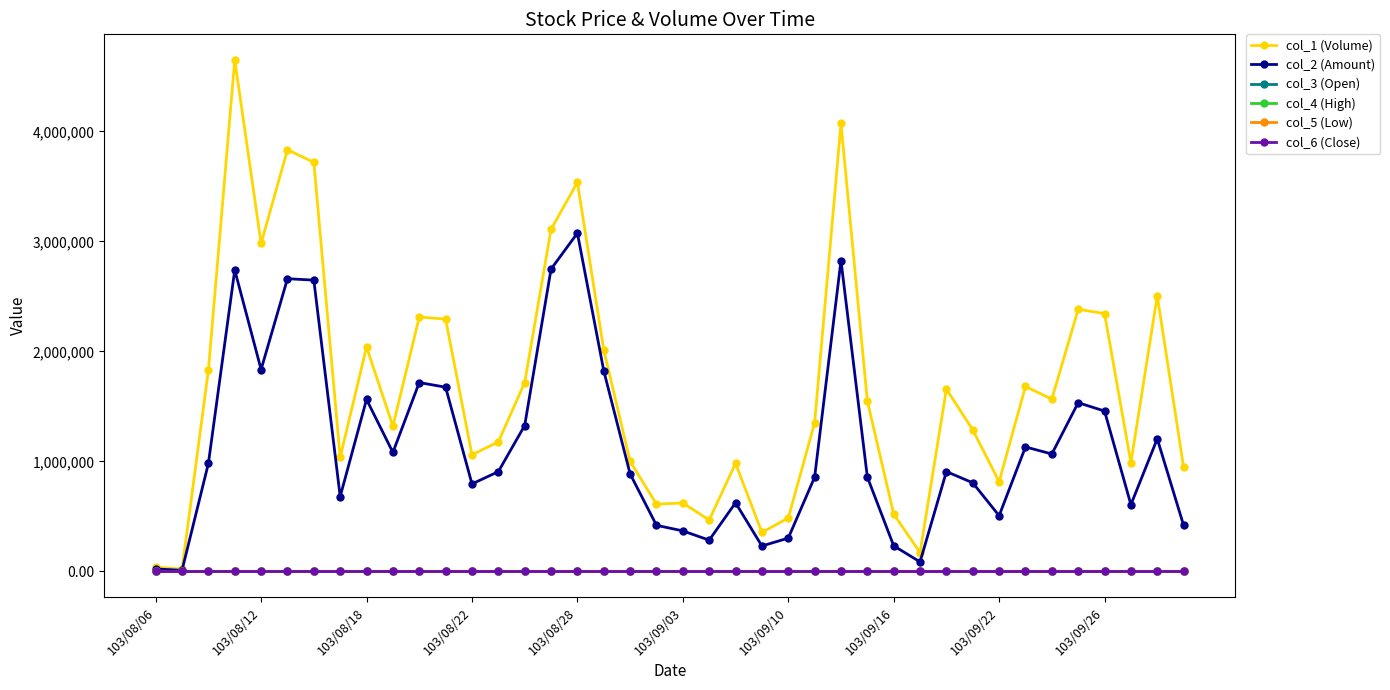

True or false: col_4 (High) has more than 0 interior local peaks.

True